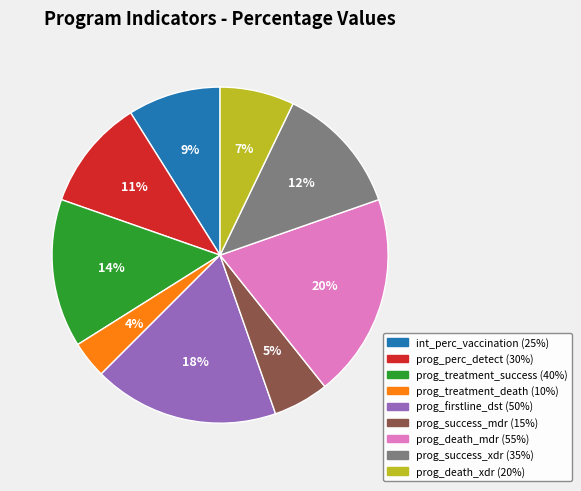

To the nearest percent, what is the average slice percentage?

11%